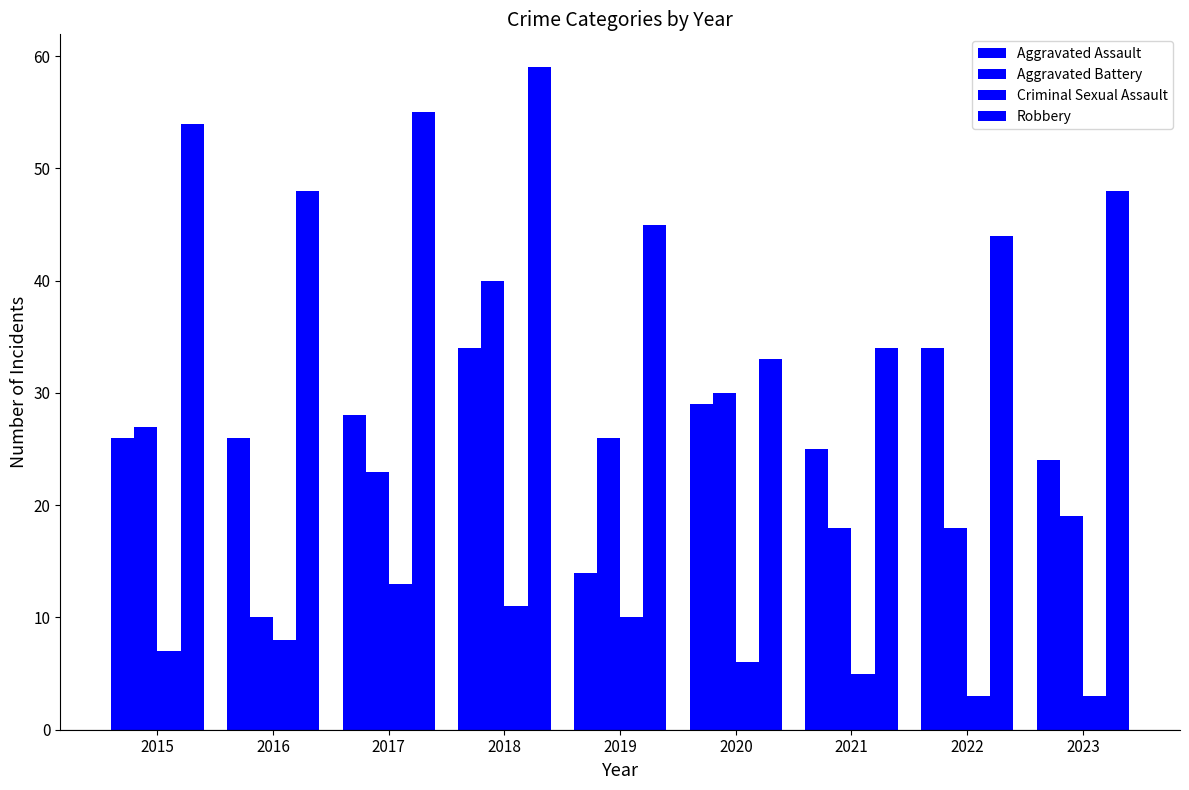

List the labels in order of Aggravated Assault value, smallest first.

2019, 2023, 2021, 2015, 2016, 2017, 2020, 2018, 2022